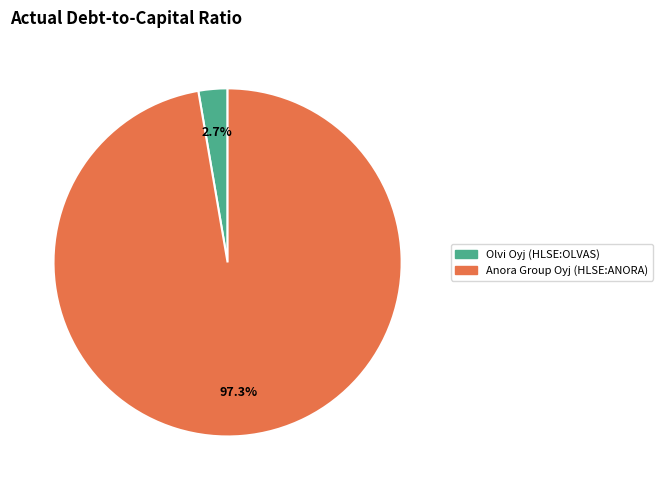

Between Anora Group Oyj (HLSE:ANORA) and Olvi Oyj (HLSE:OLVAS), which is larger?

Anora Group Oyj (HLSE:ANORA)